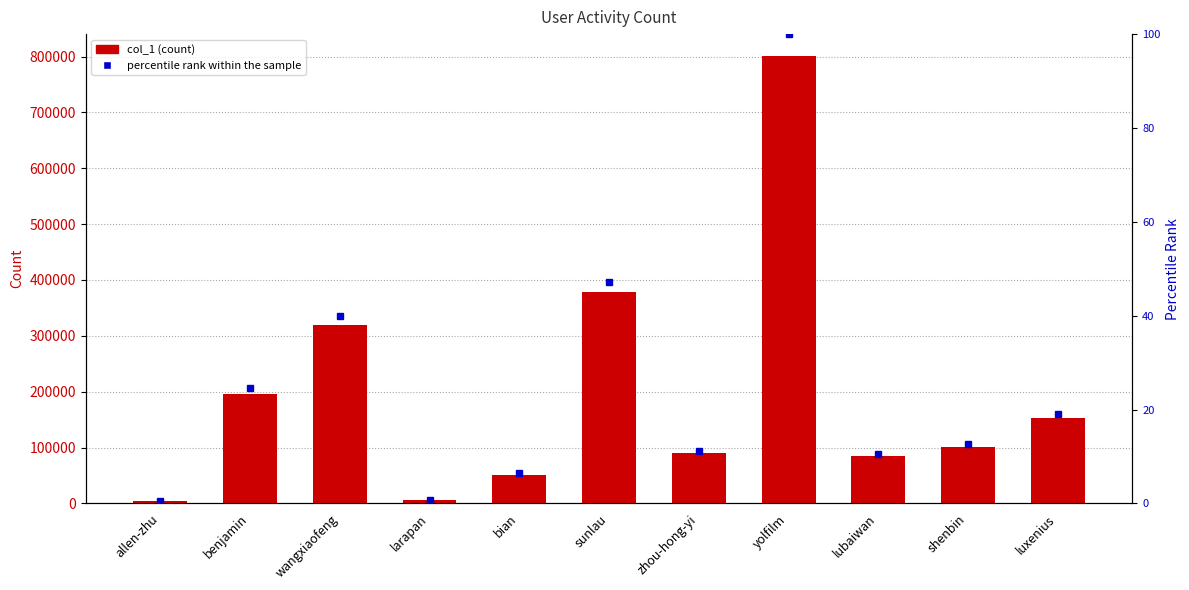

Between wangxiaofeng and shenbin, which is larger?

wangxiaofeng